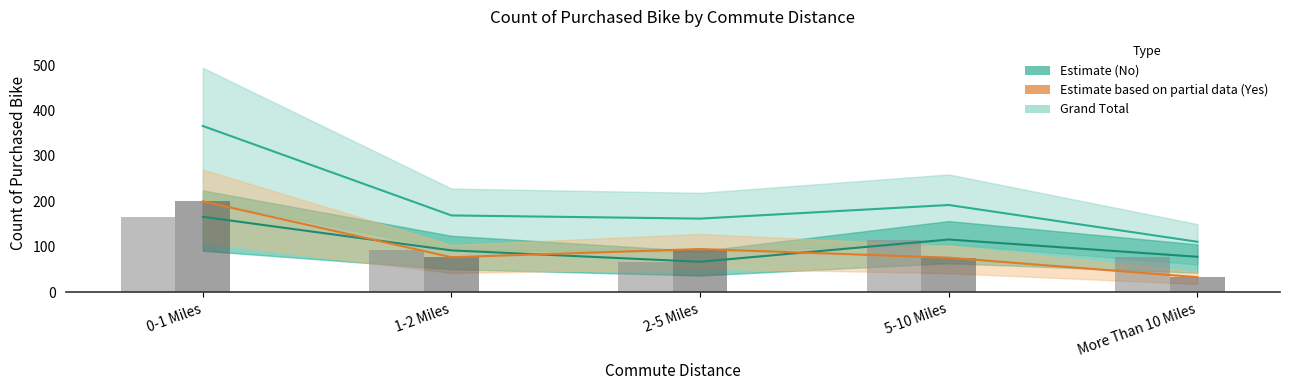

Which category has the highest value in the Yes (Partial Data) series?

0-1 Miles